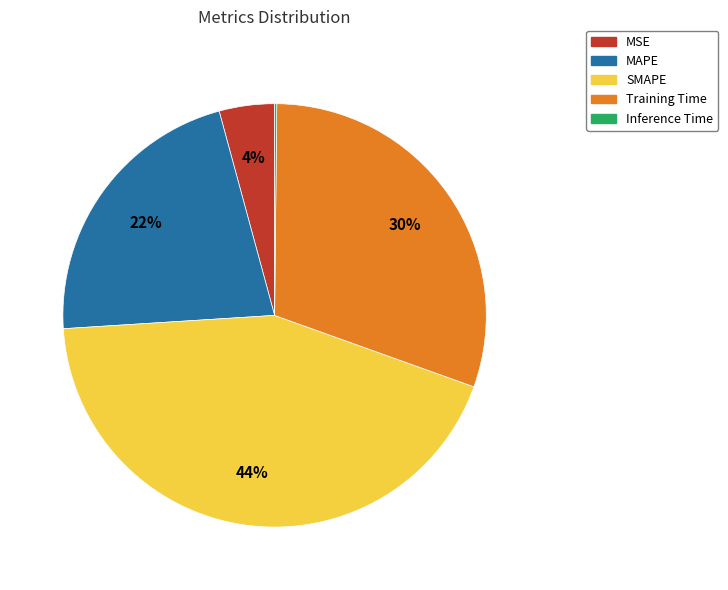

To the nearest percent, what is the average slice percentage?

20%